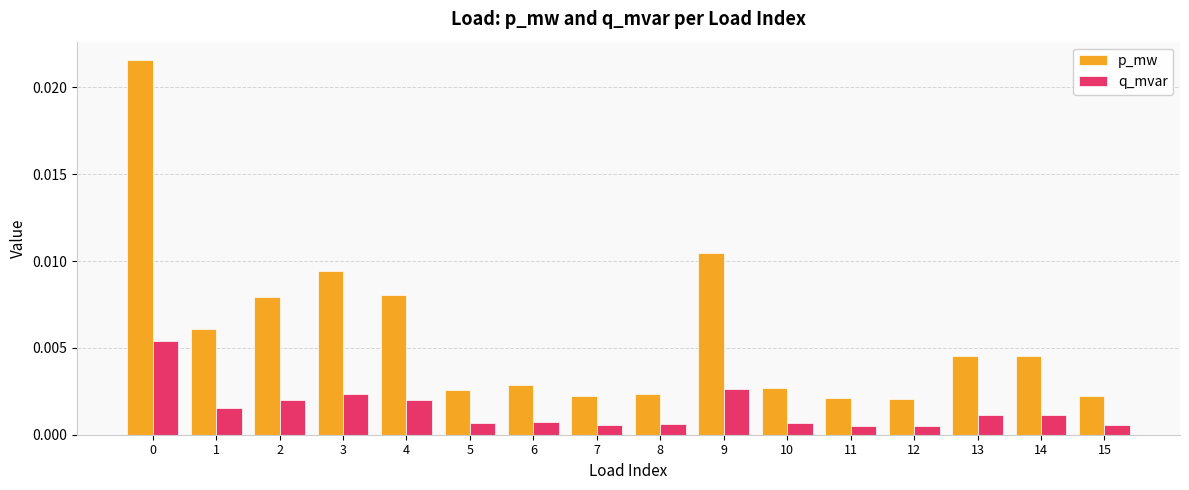

Which series has the largest total across all categories?

p_mw